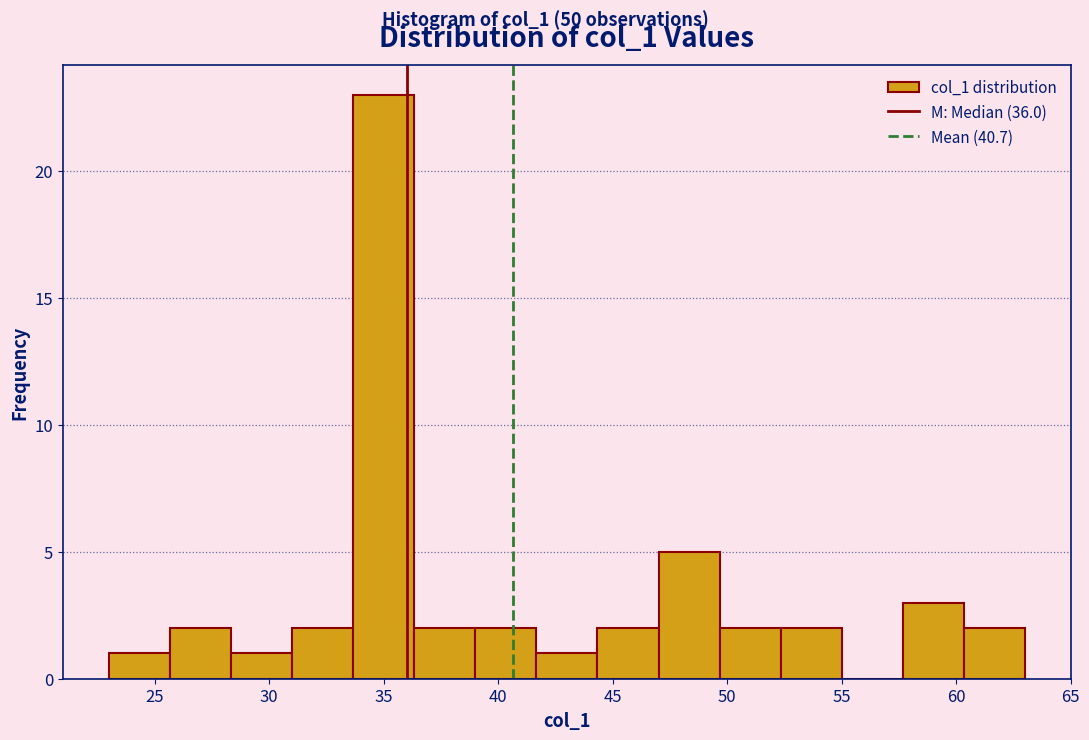

How tall is the bar that spans 36.5 to 39.0 on the x-axis? Neither the bar edges nor the heights are printed on the chart, so give them approximately, as read against the axes.

2